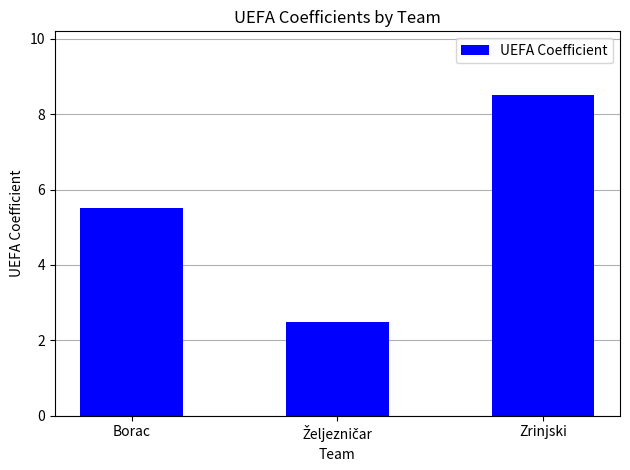

Is it true that the value at Zrinjski is 15.2?

False